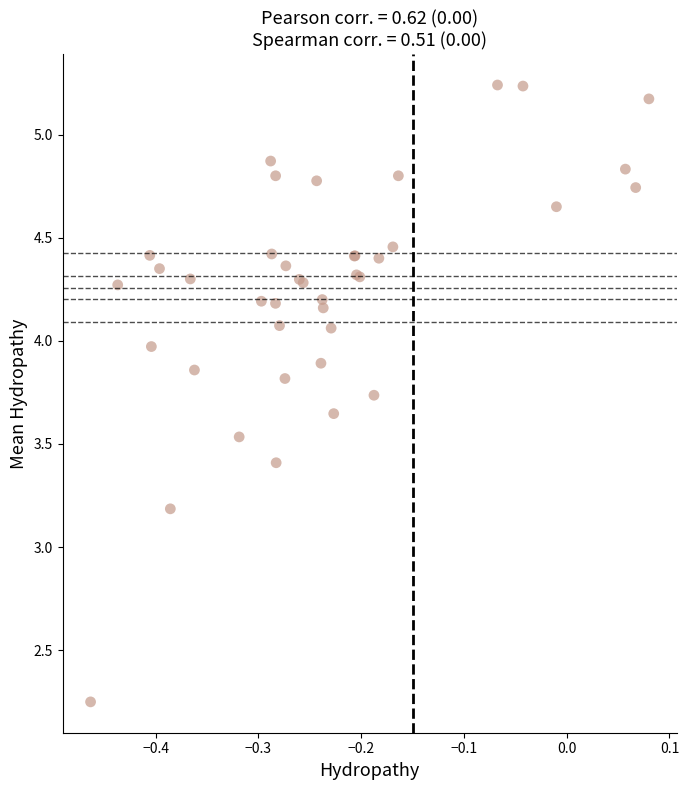

What Y value in the scatter plot is closest to 3?

3.2